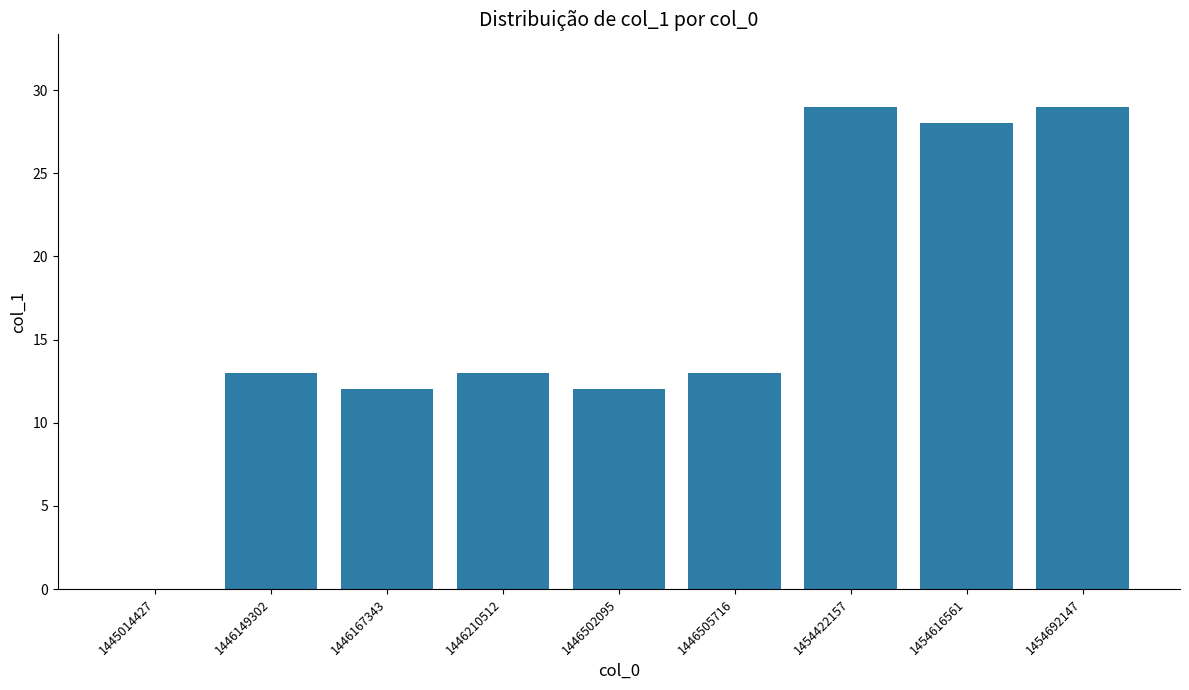

Is it true that the value at 1445014427 is 0?

True